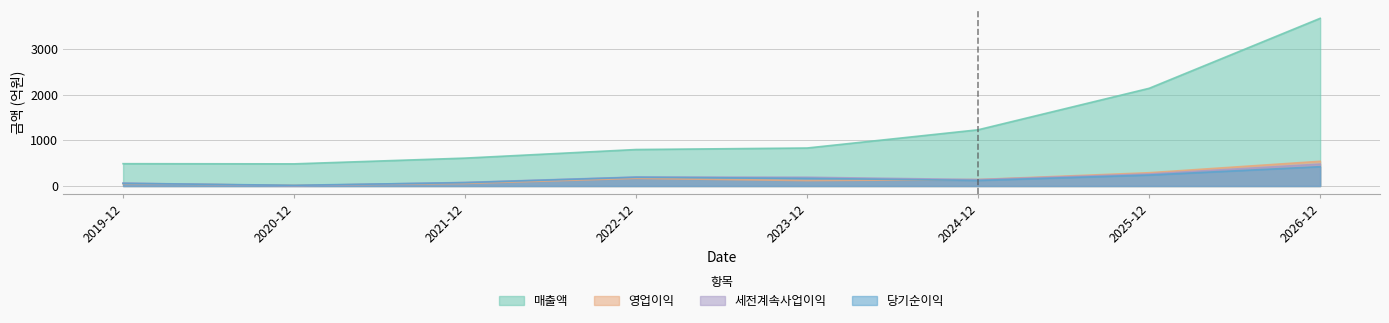

What is the approximate value of 당기순이익 at 2019-12?

58